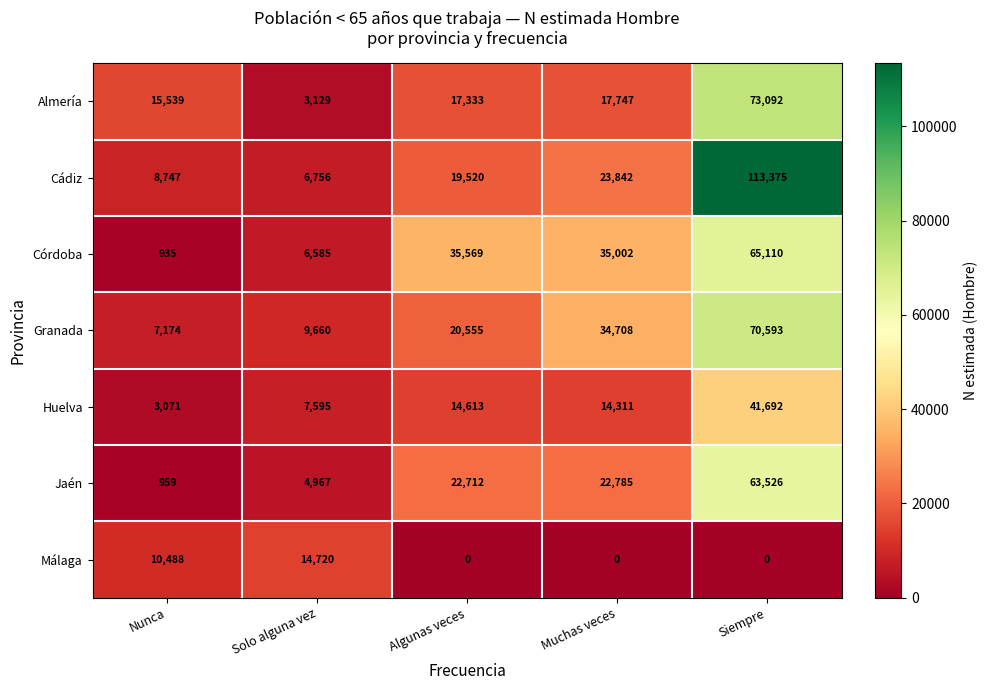

Which series has the widest spread of values?

Cádiz